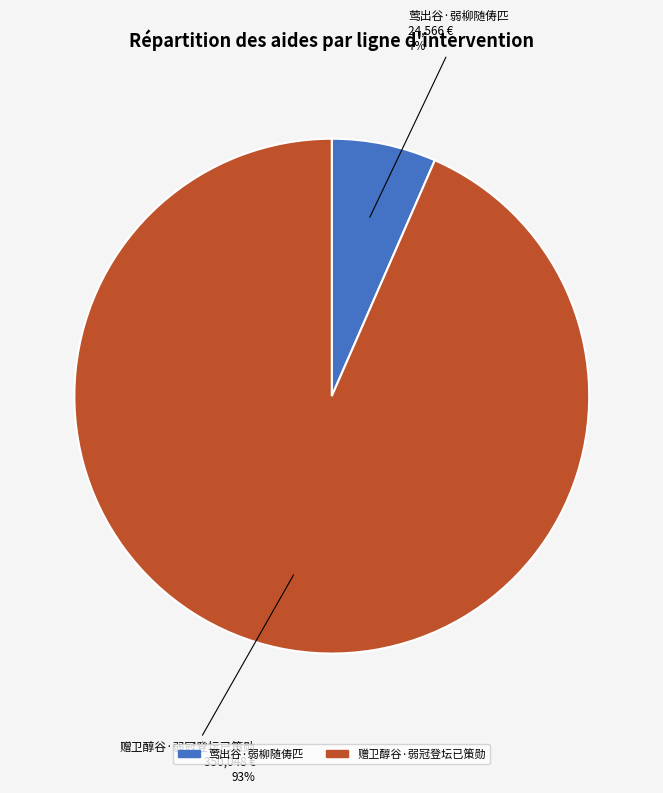

Do 赠卫醇谷·弱冠登坛已策勋 and 莺出谷·弱柳随俦匹 together represent more than half of the pie?

Yes